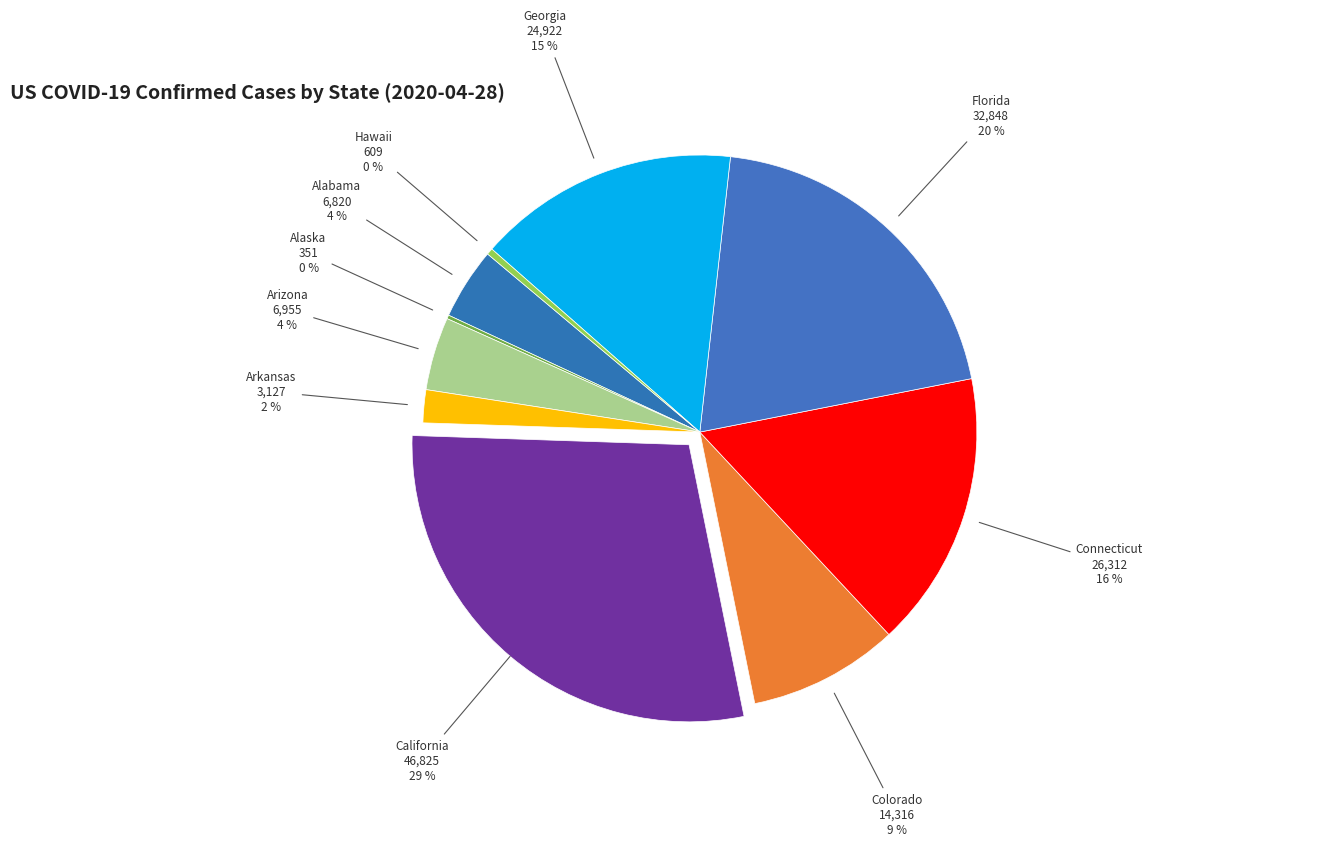

What is the largest slice in the pie chart?

California